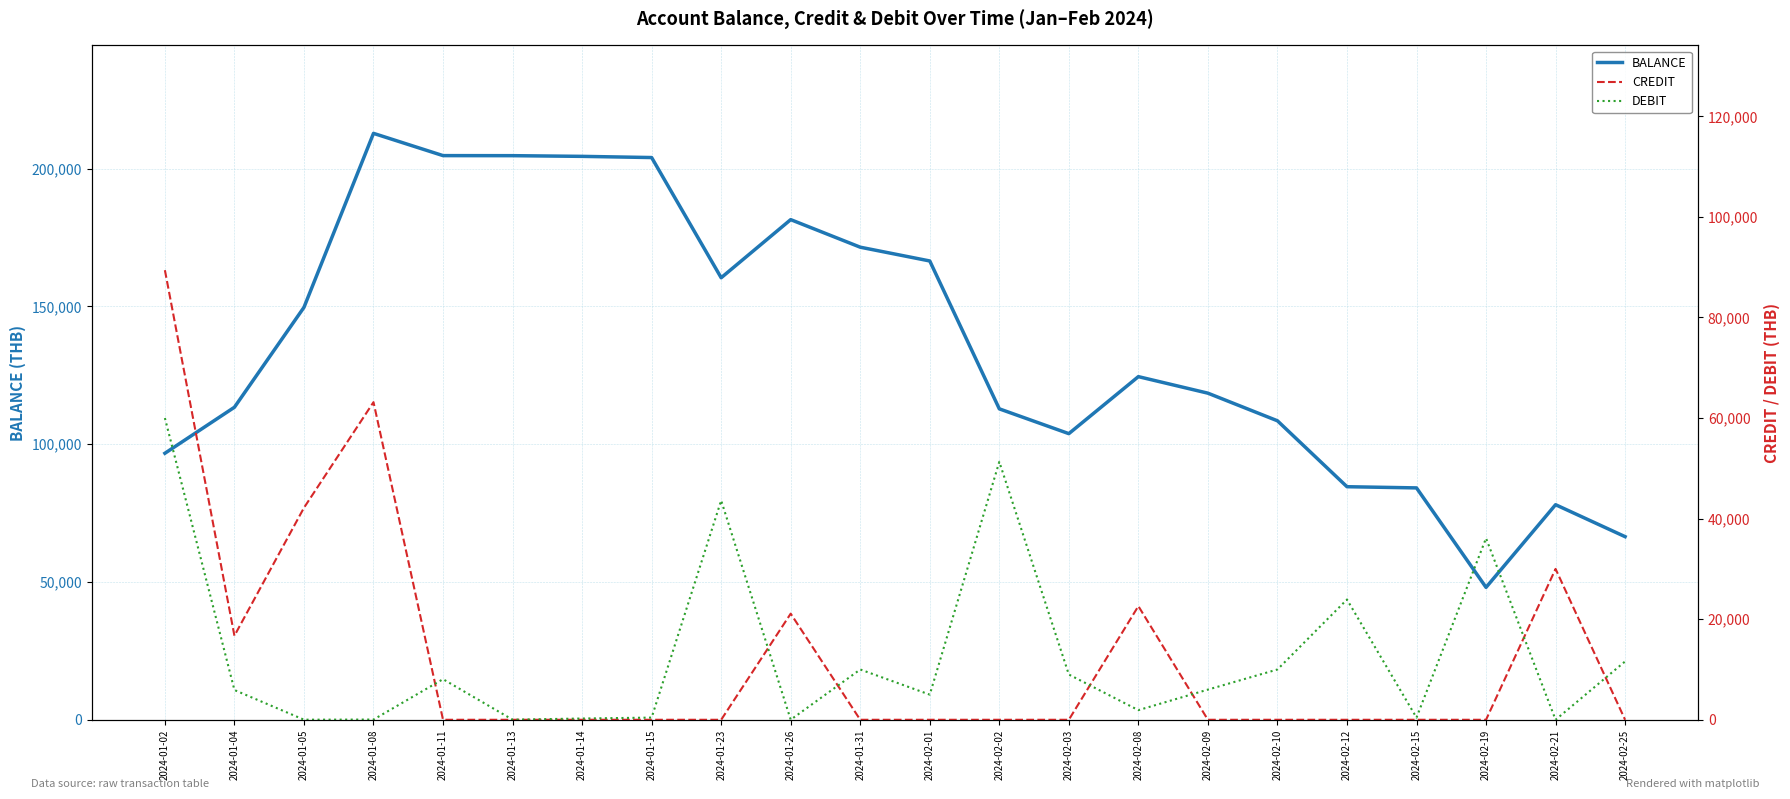

Does the chart have visible grid lines?

Yes